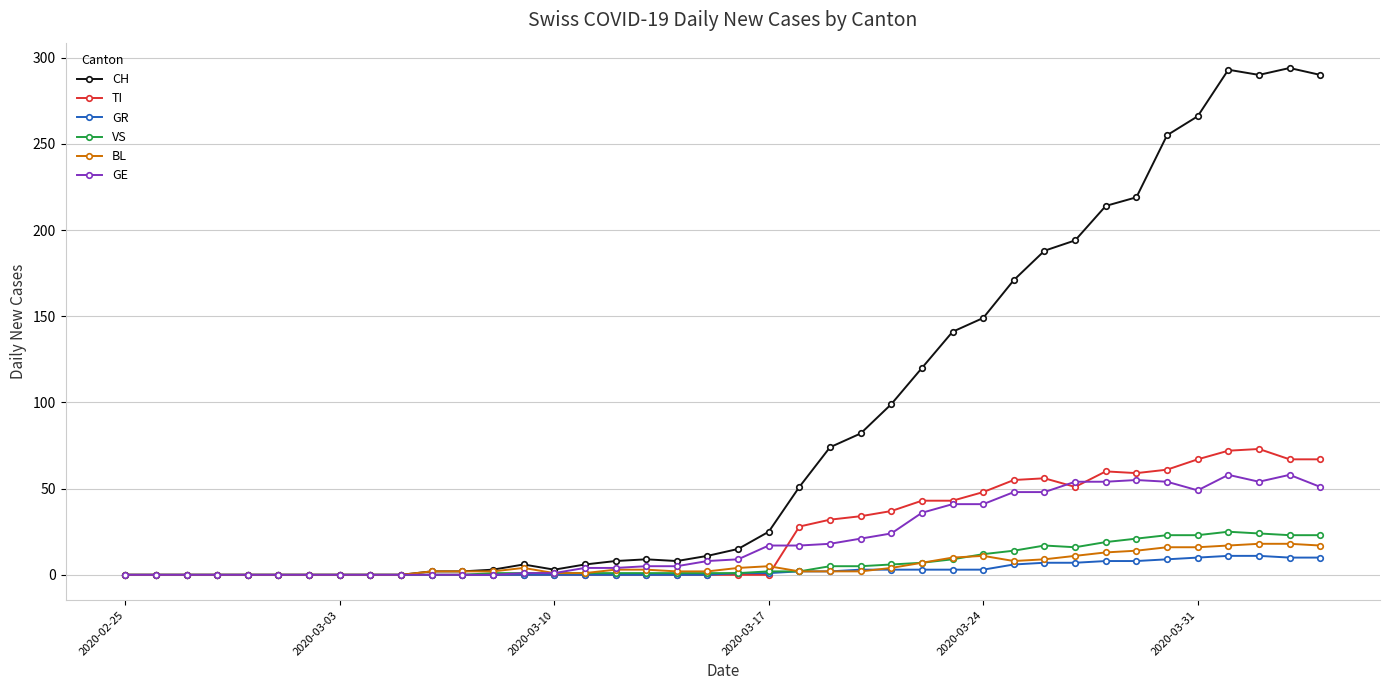

Which series has the widest spread of values?

CH